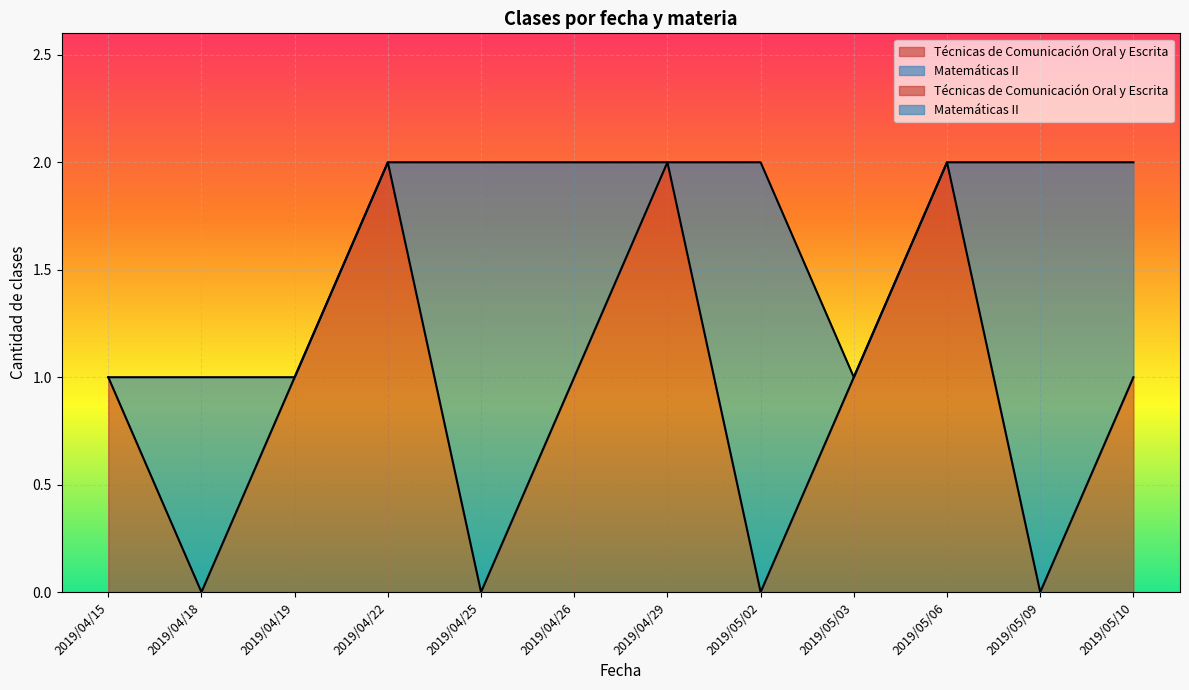

What are all the series names shown in the legend?

Técnicas de Comunicación Oral y Escrita, Matemáticas II